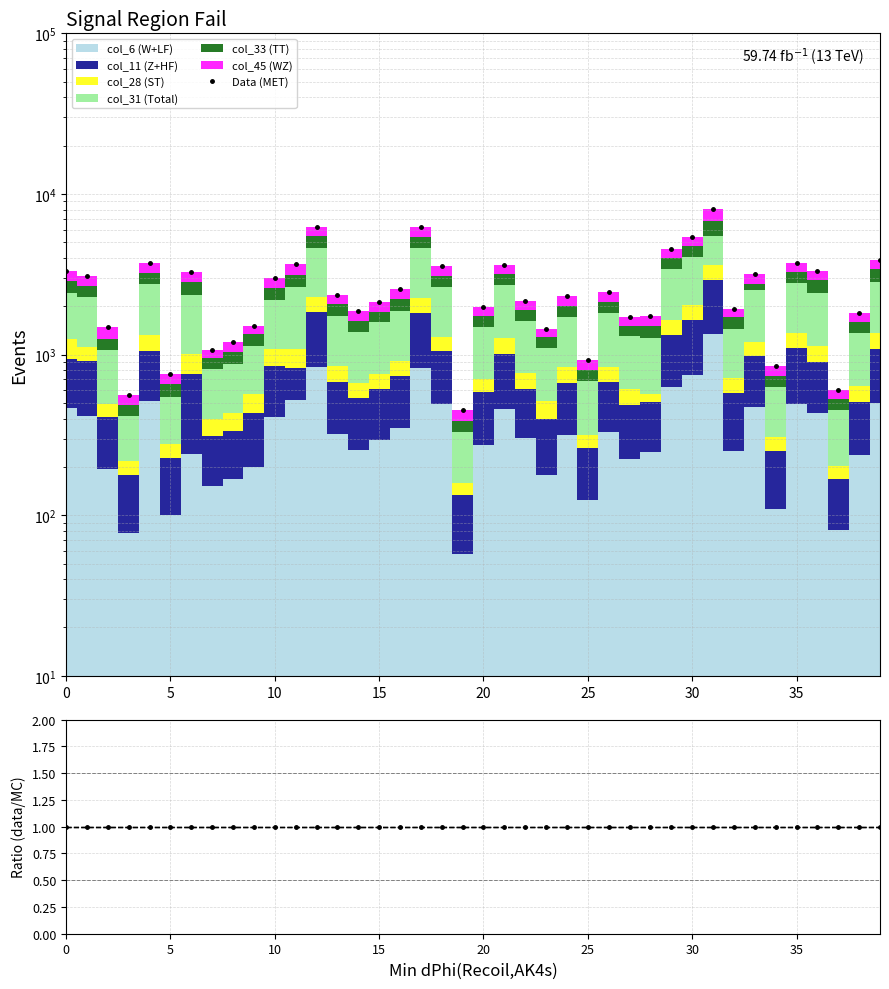

What is the label of the 30th point from the right?

10